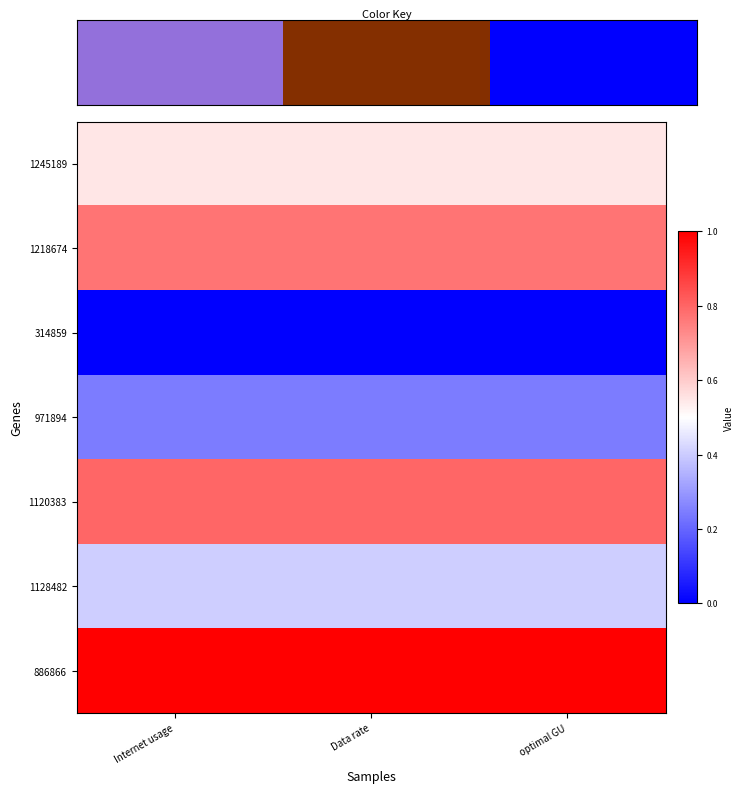

Which series has the largest total across all categories?

886866